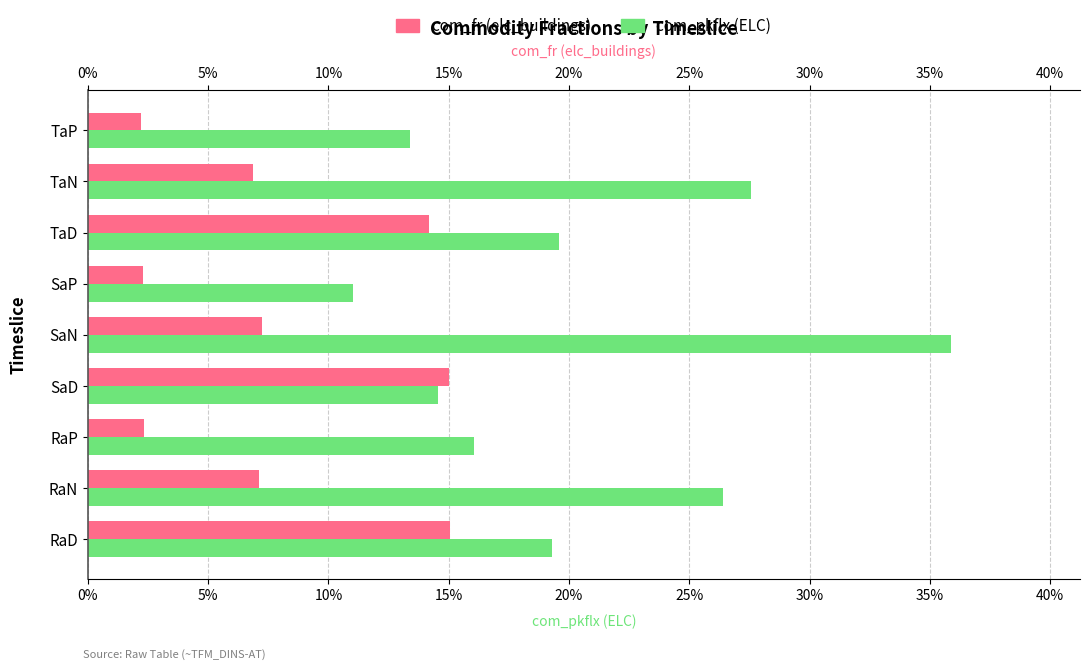

What is the lowest value of the com_pkflx (ELC) series?

0.1